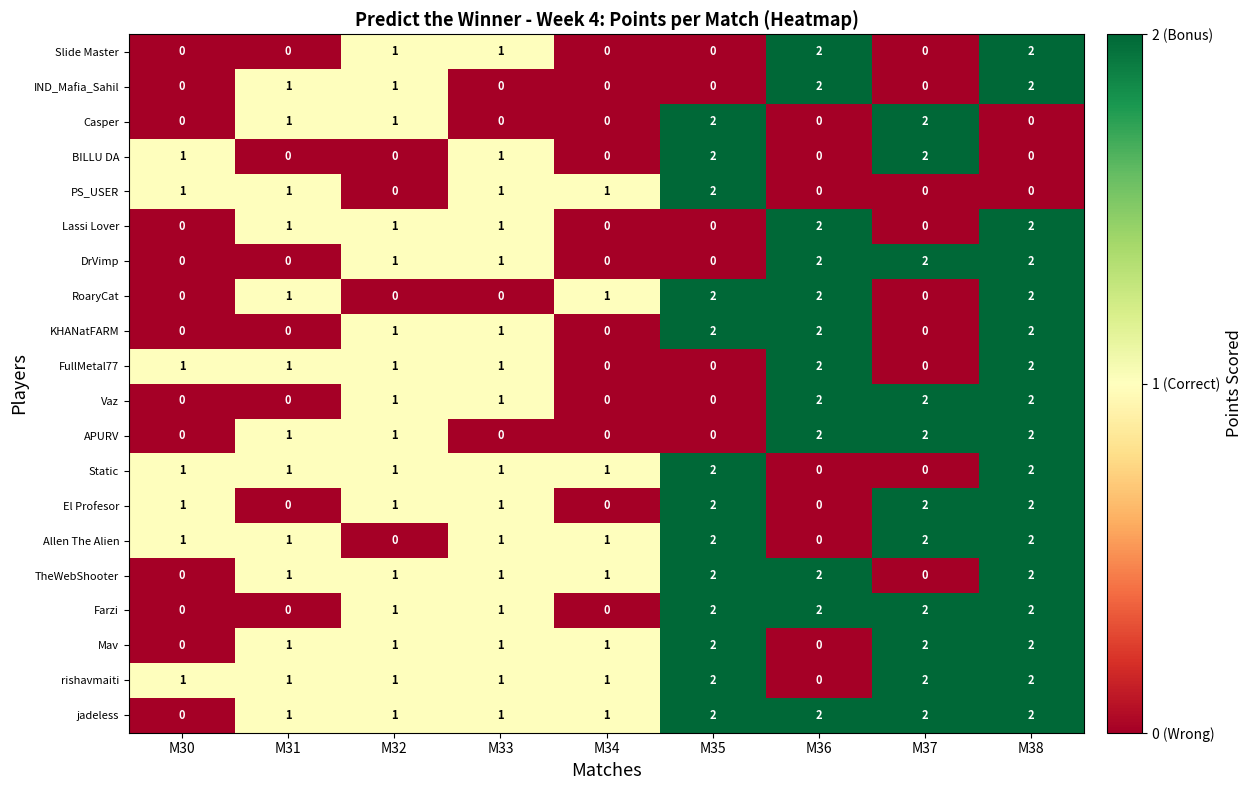

The value of rishavmaiti at M35 is 2. True or false?

True